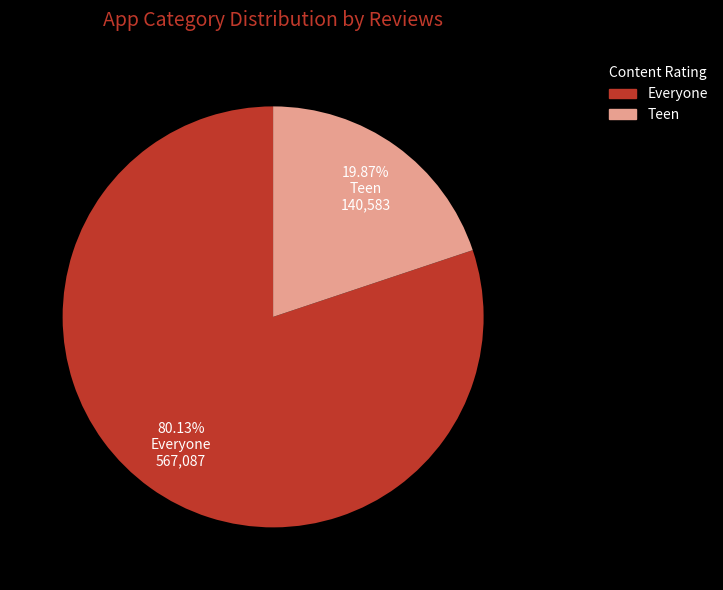

Does any single category account for the majority?

Yes